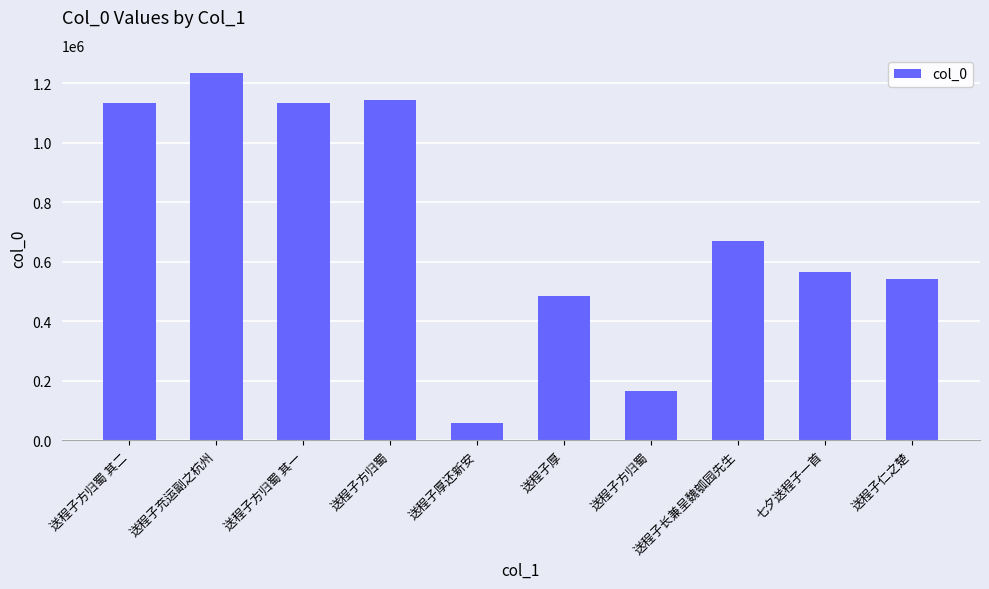

What is the average value?

713159